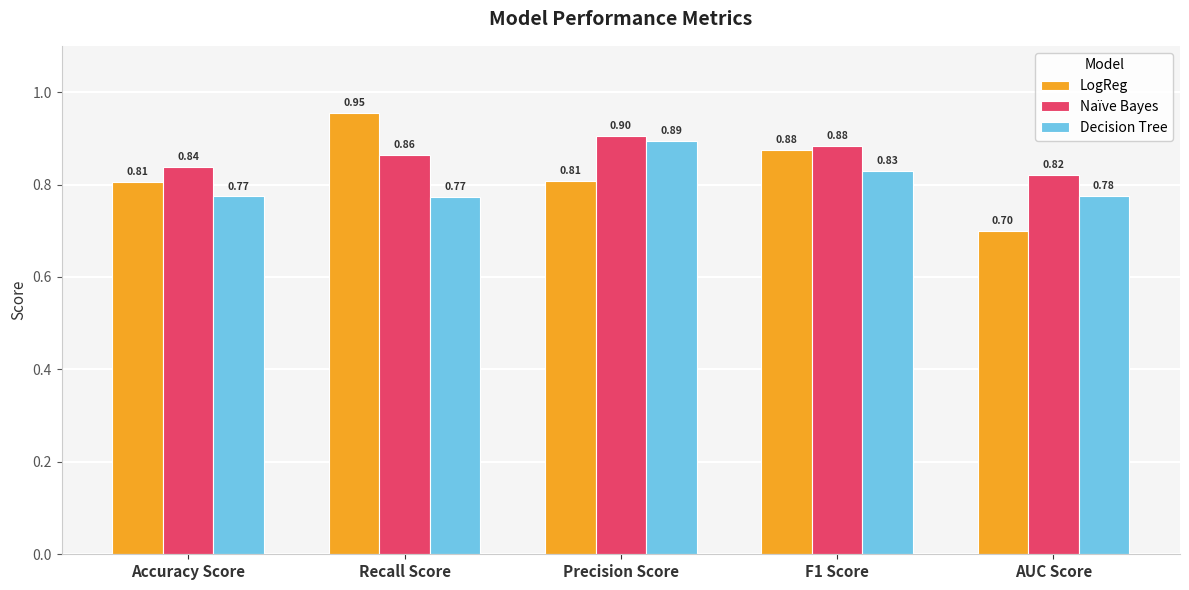

What is the sum of all Naïve Bayes values?

4.3